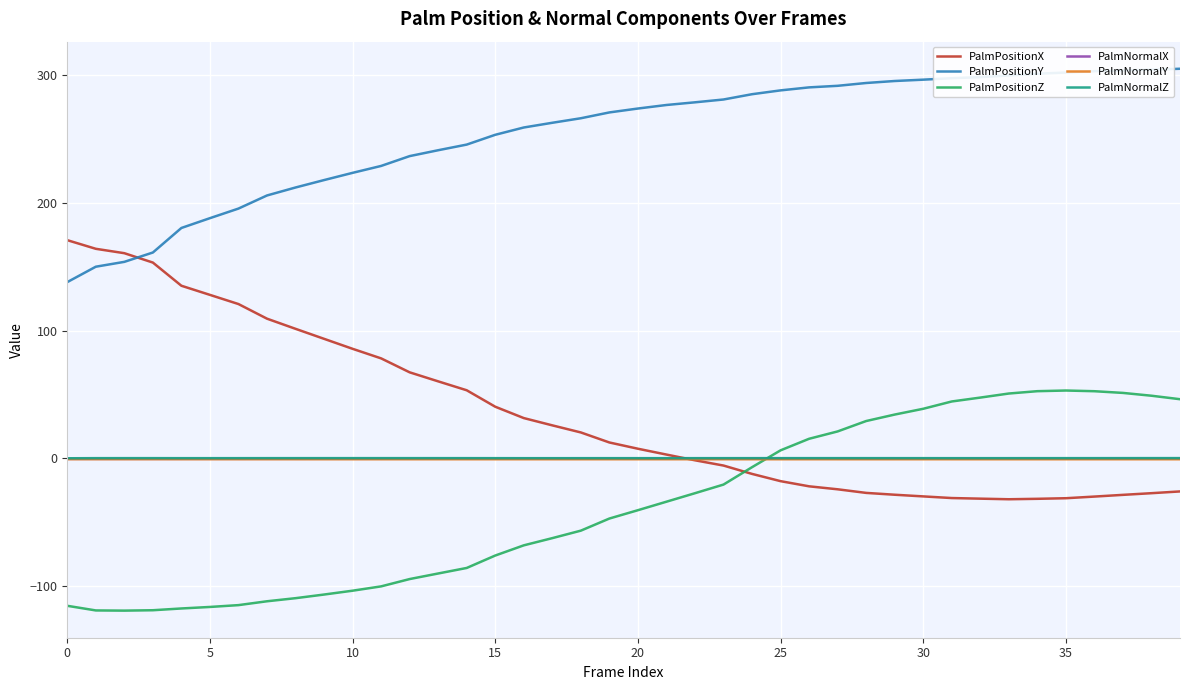

Which series has the largest total across all categories?

PalmPositionY